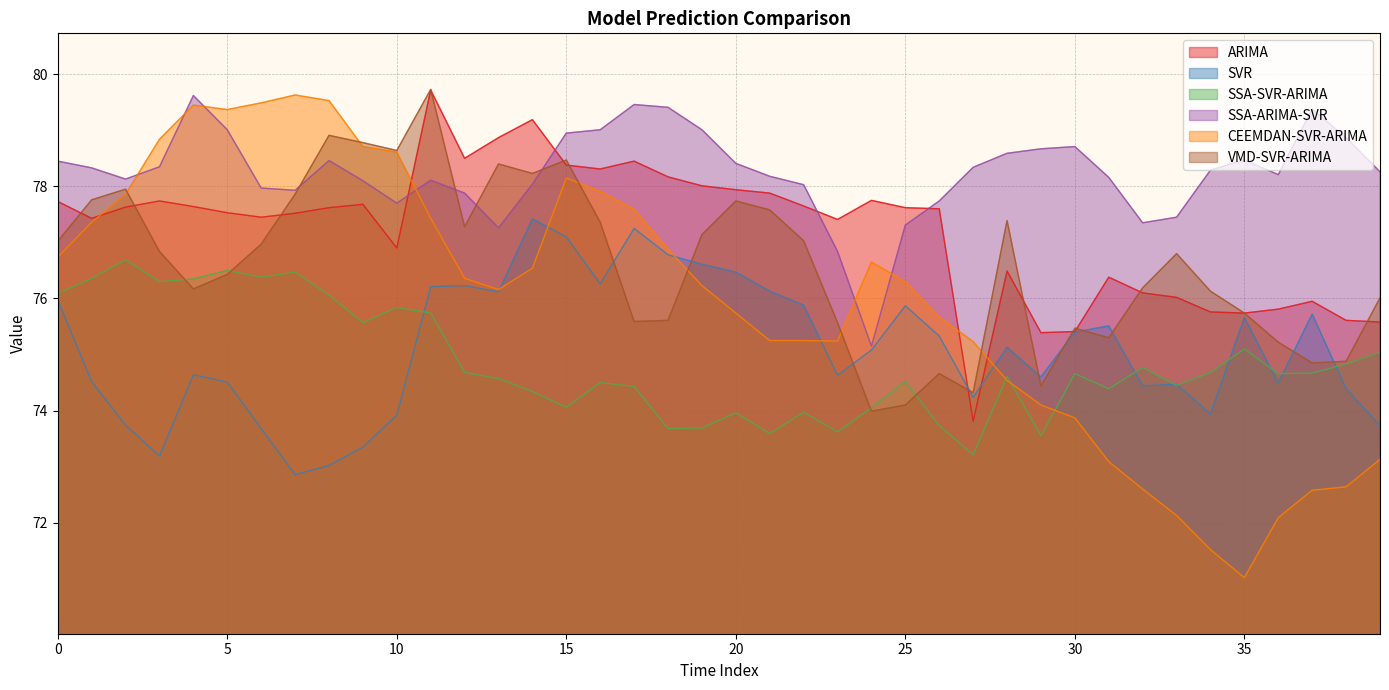

Between 22 and 27, which series saw the biggest shift?

ARIMA